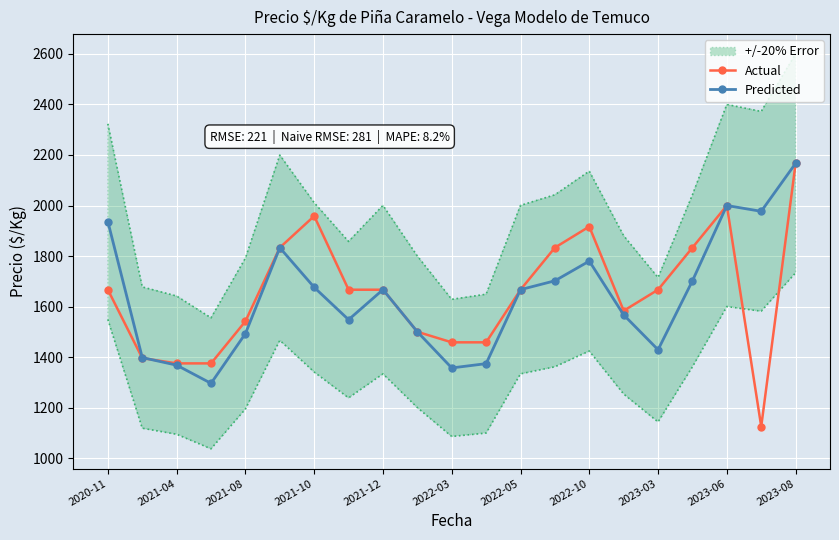

What is the sum of the Predicted values at 2023-06 and 2021-12?

3667.0